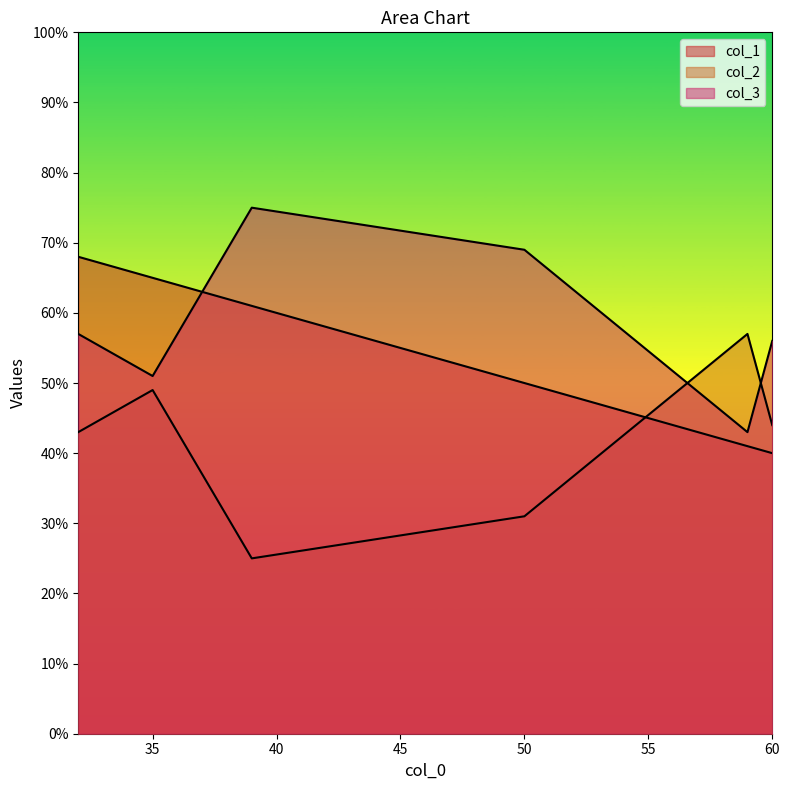

The value of col_3 at 59 is 14. True or false?

False